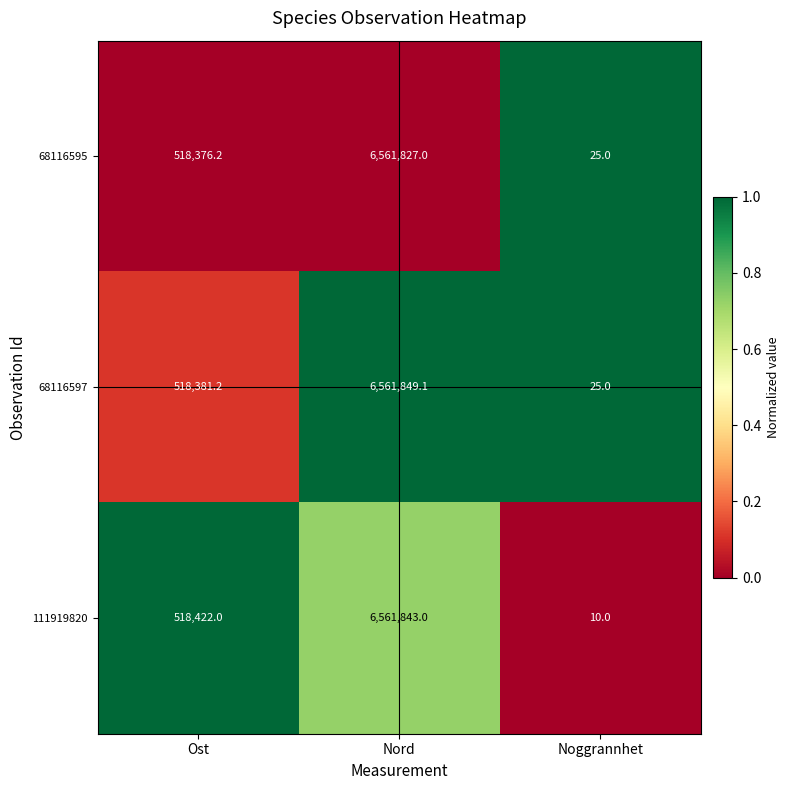

Rank the series at Nord from highest to lowest value.

68116597, 111919820, 68116595